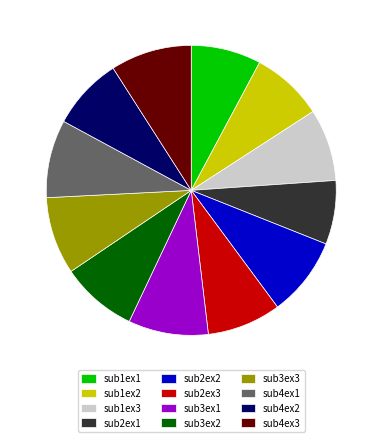

Combined, do sub4ex2 and sub3ex1 account for over 50%?

No